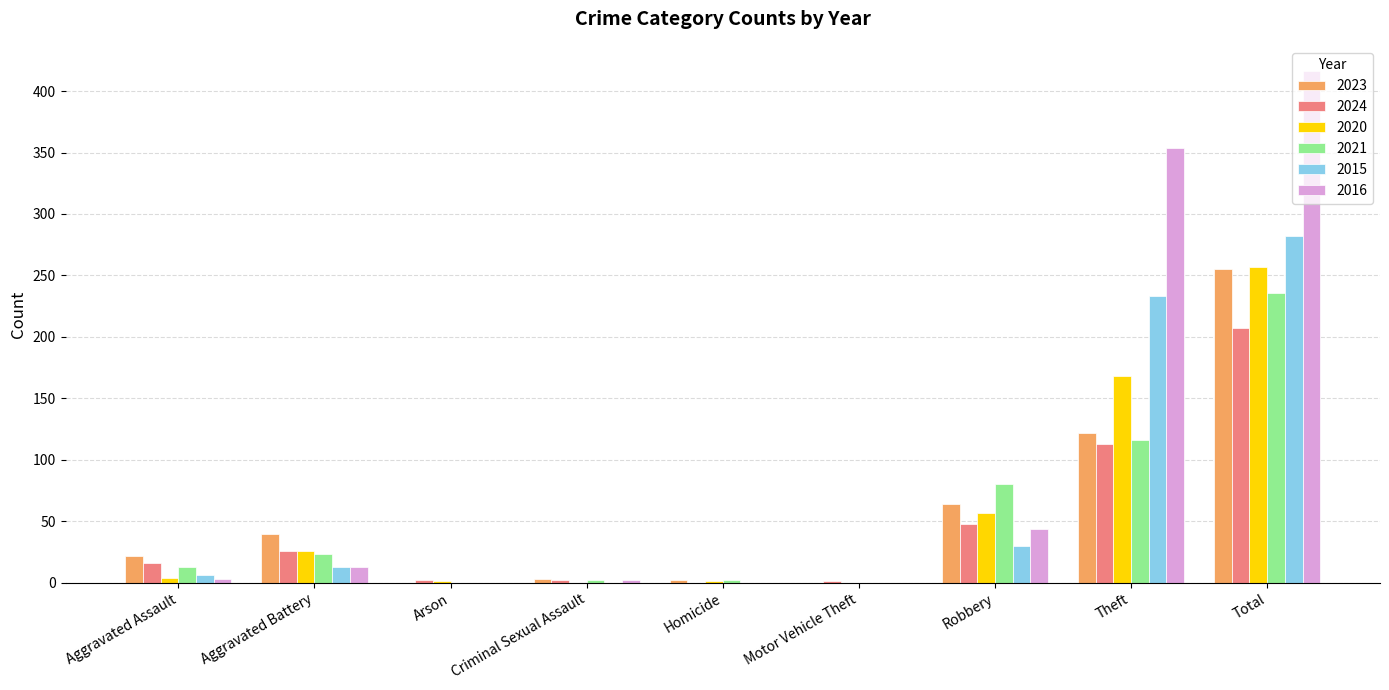

Which series has the largest total across all categories?

2016